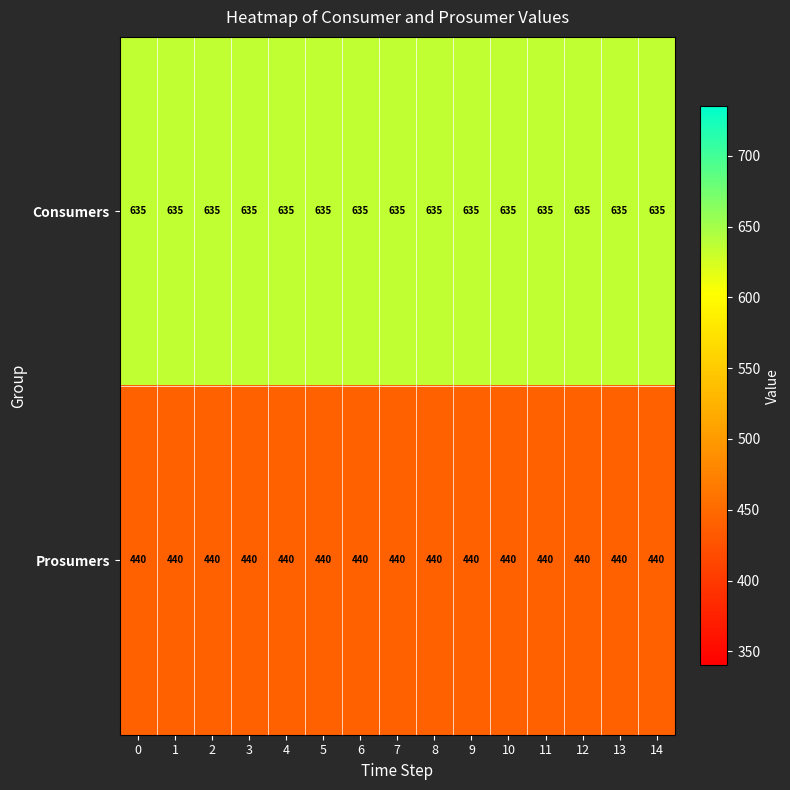

What is the maximum value shown in the chart?

635